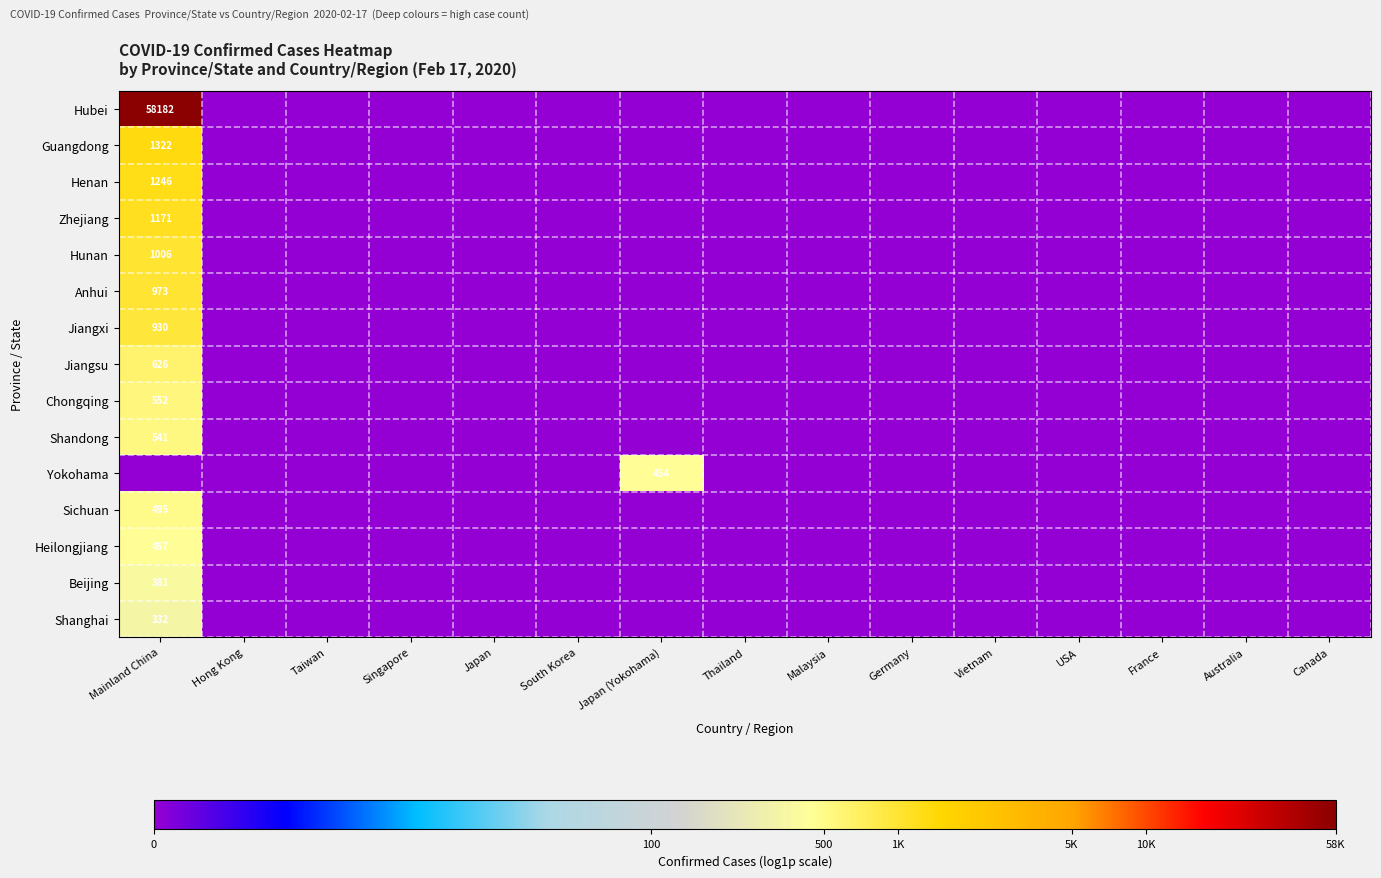

How many distinct data groups are displayed?

15